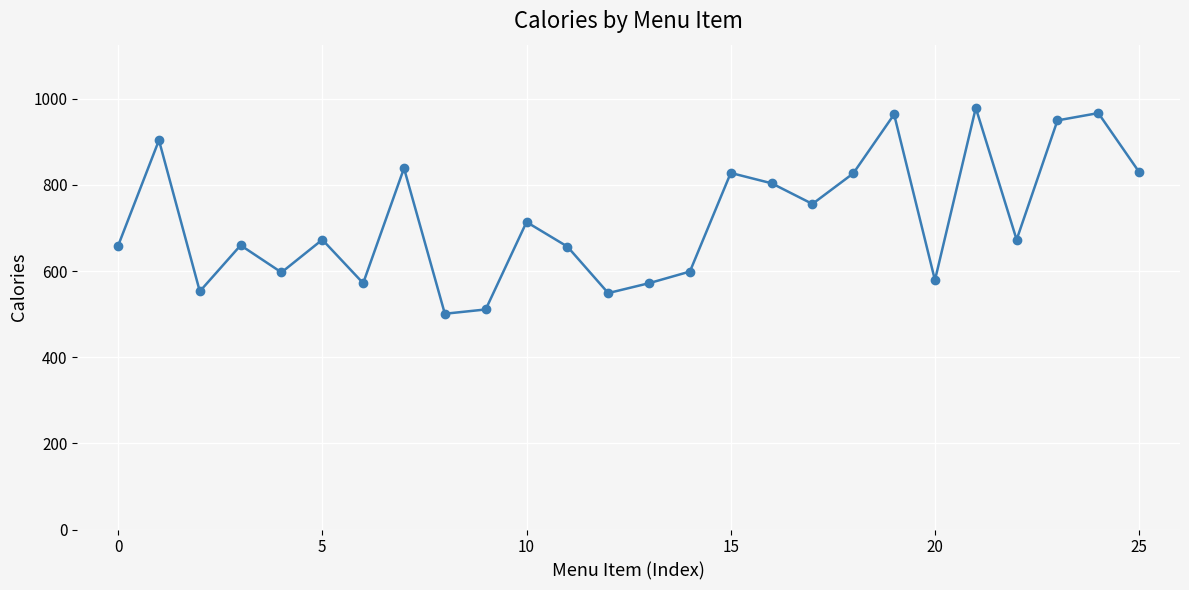

What is the value of the 7th point from the left?

572